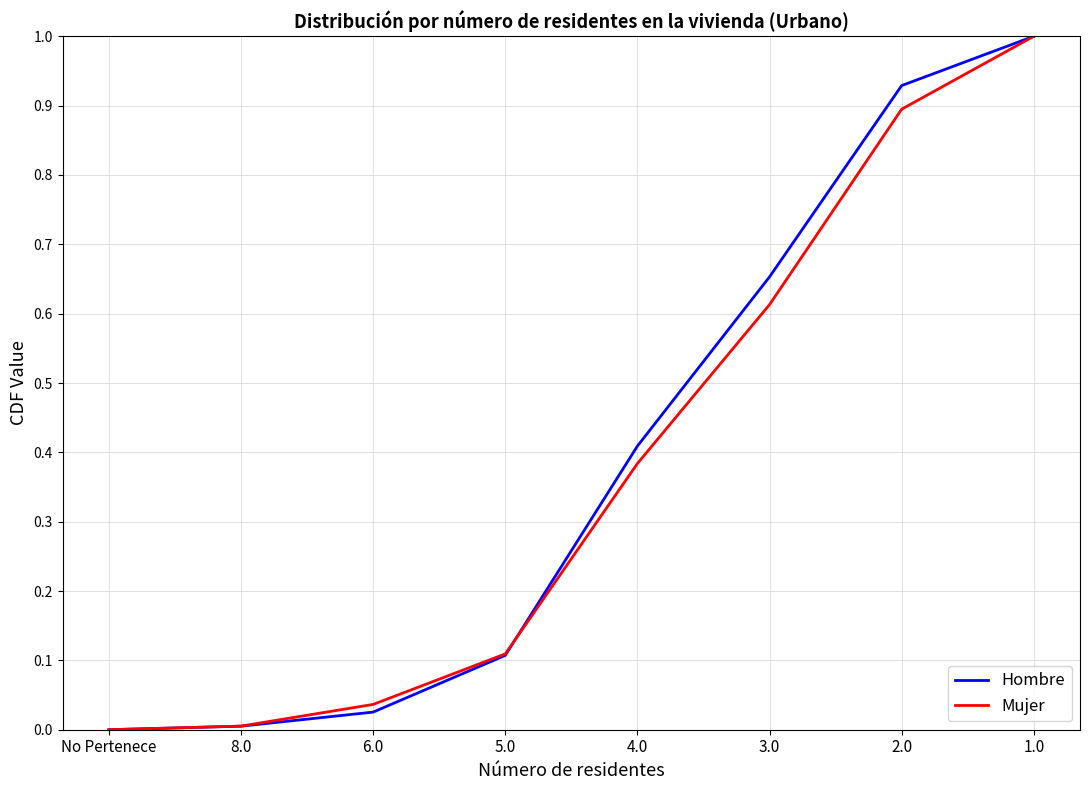

True or false: Mujer and Hombre intersect in this chart.

True